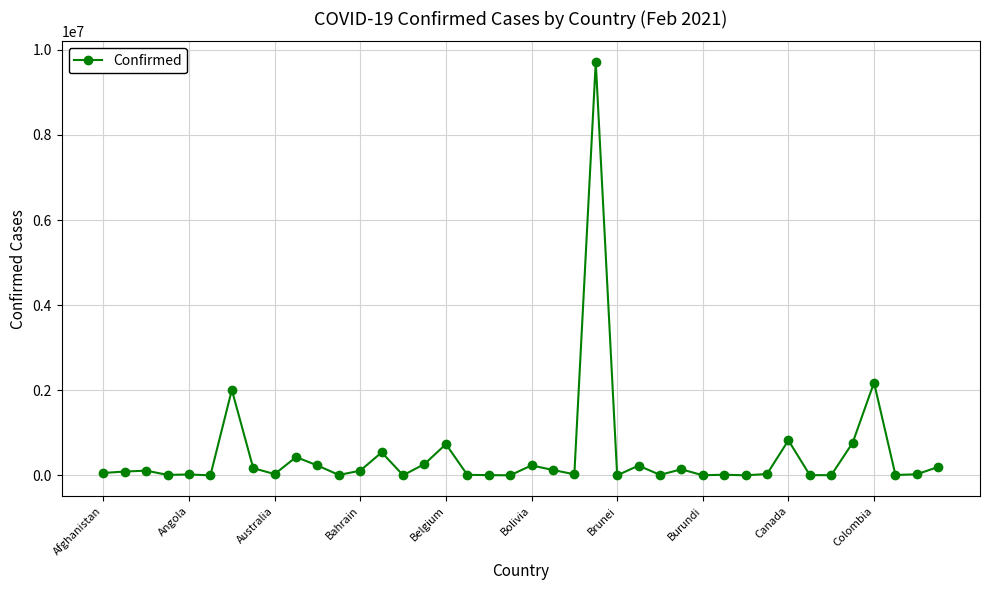

What is the greatest value displayed?

9713909